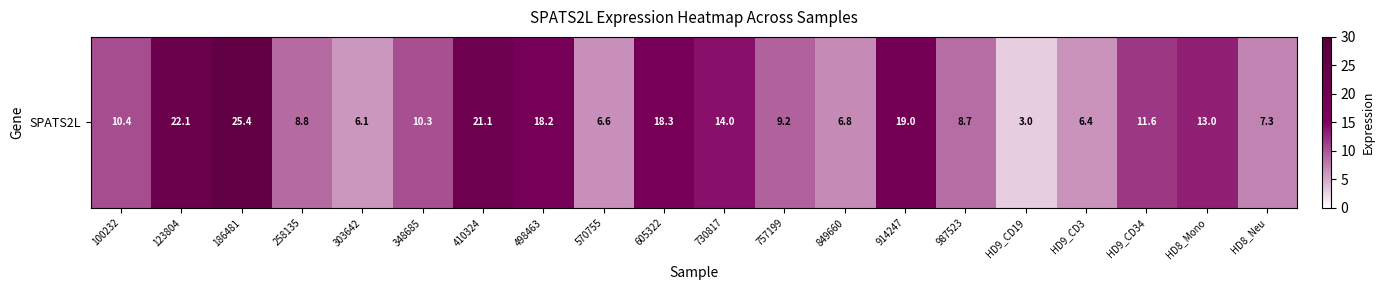

What is the maximum value shown in the chart?

25.4